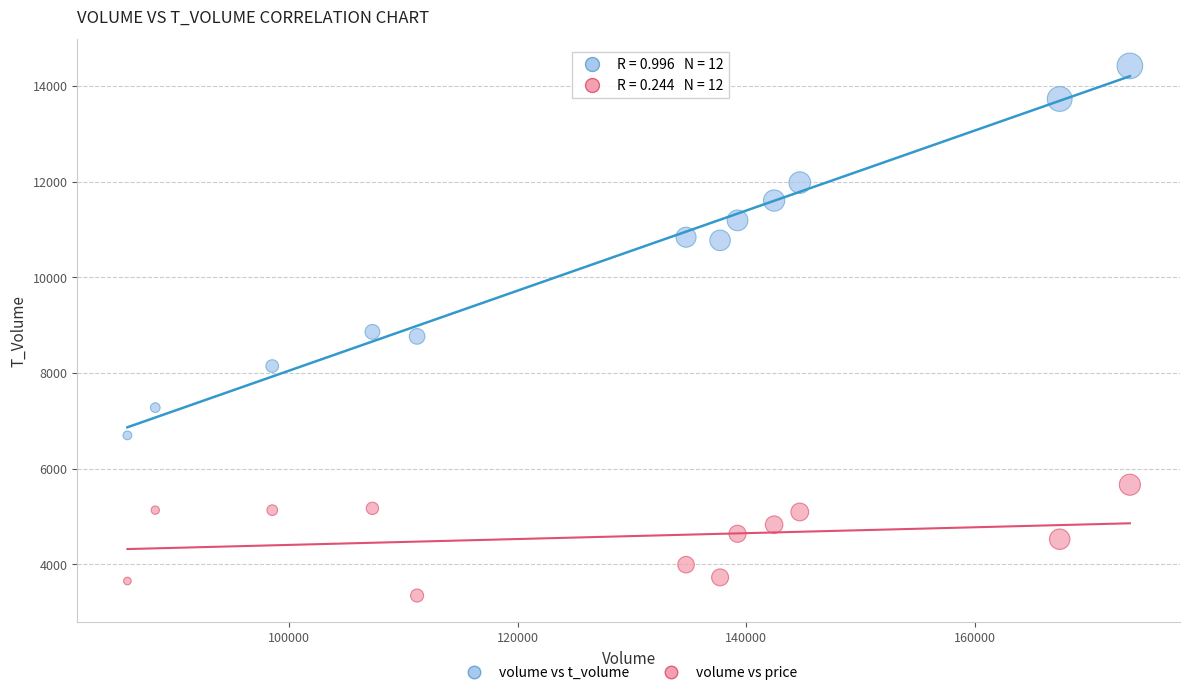

Which series reaches the maximum Y coordinate?

volume vs t_volume